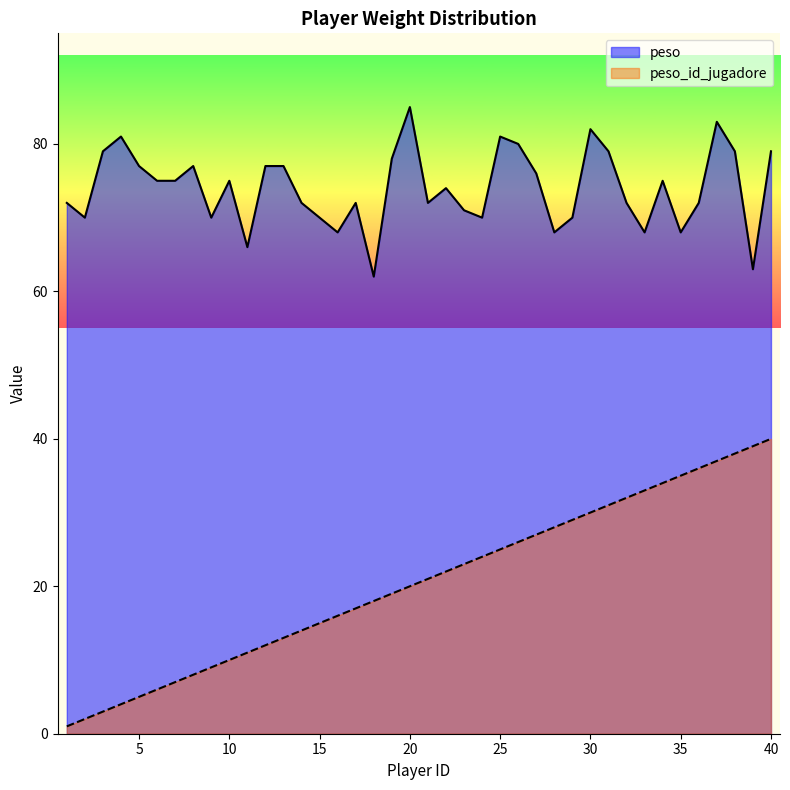

Is the value of peso at 37 greater than the value of peso_id_jugadore at 5?

Yes